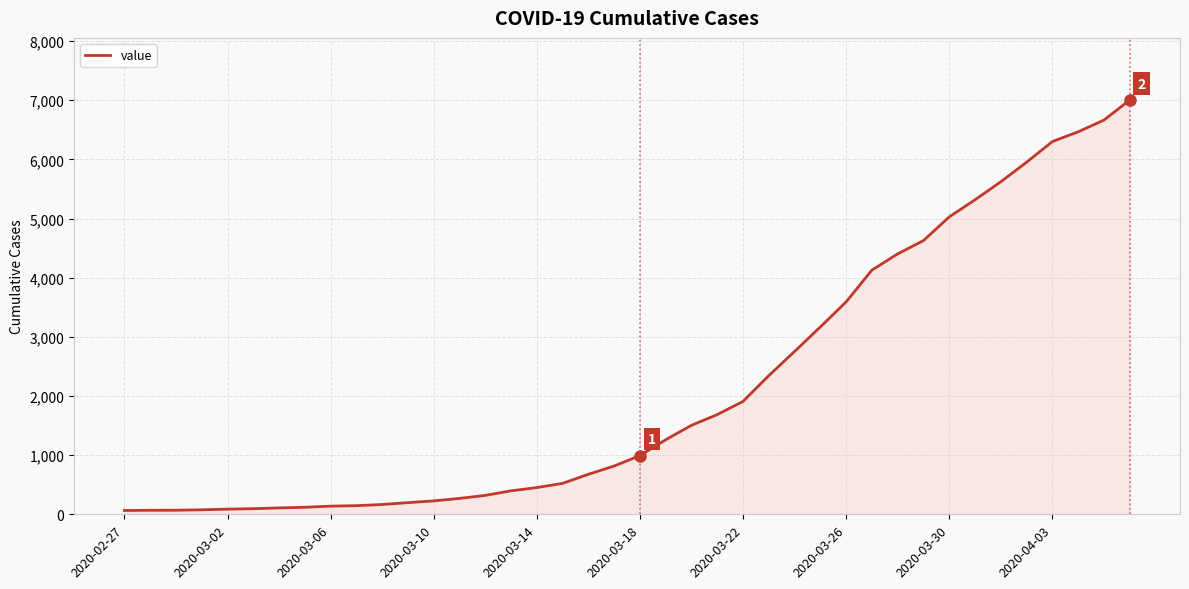

What is the greatest value displayed?

7003